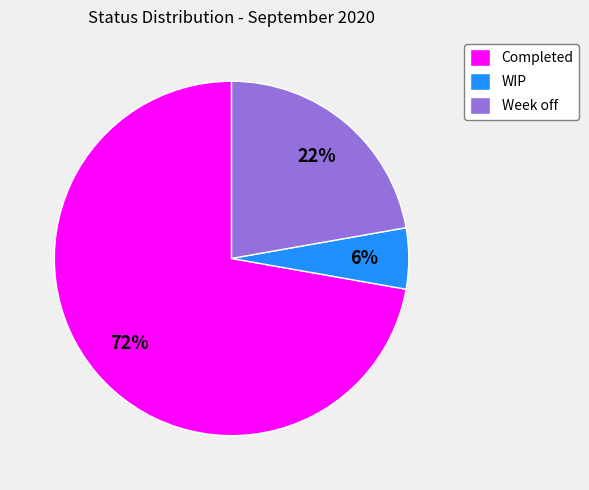

Rank the categories by value from highest to lowest.

Completed, Week off, WIP